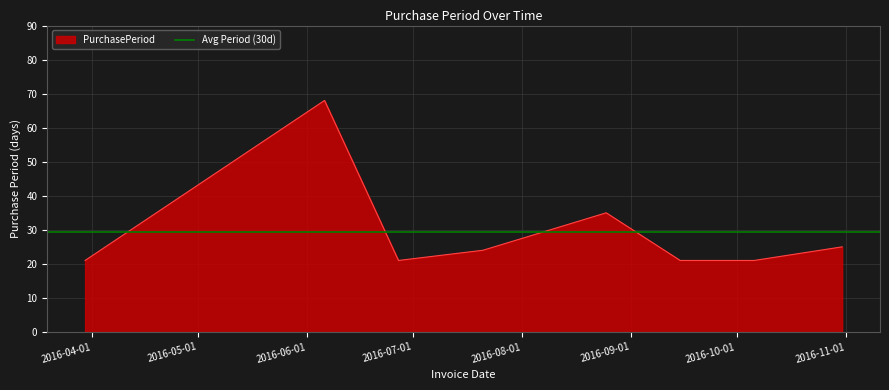

List the labels in order of value, largest first.

2016-06-06, 2016-08-25, 2016-10-31, 2016-07-21, 2016-03-30, 2016-06-27, 2016-09-15, 2016-10-06